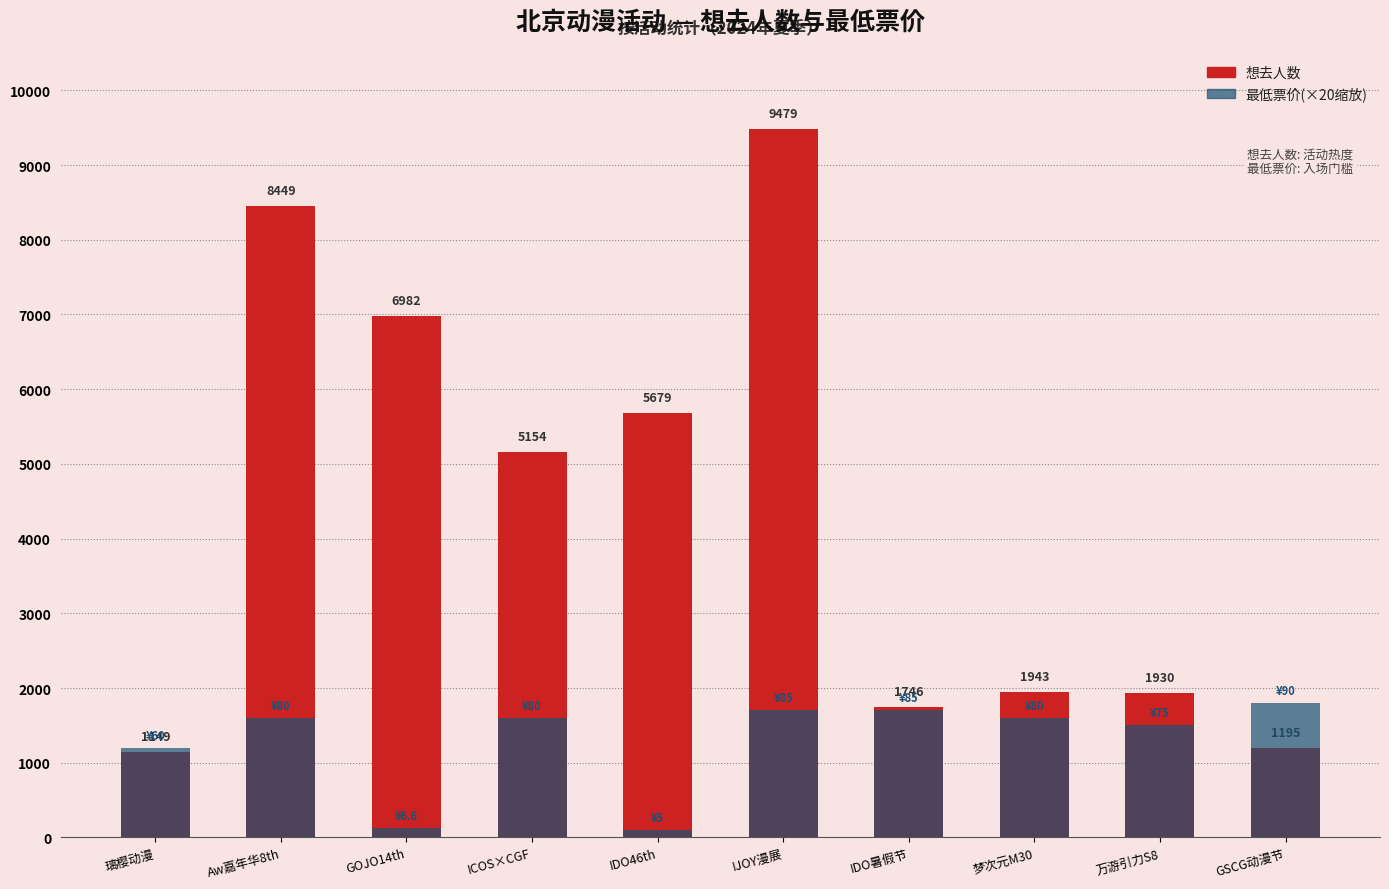

Which label corresponds to the smallest value in the chart?

IDO46th